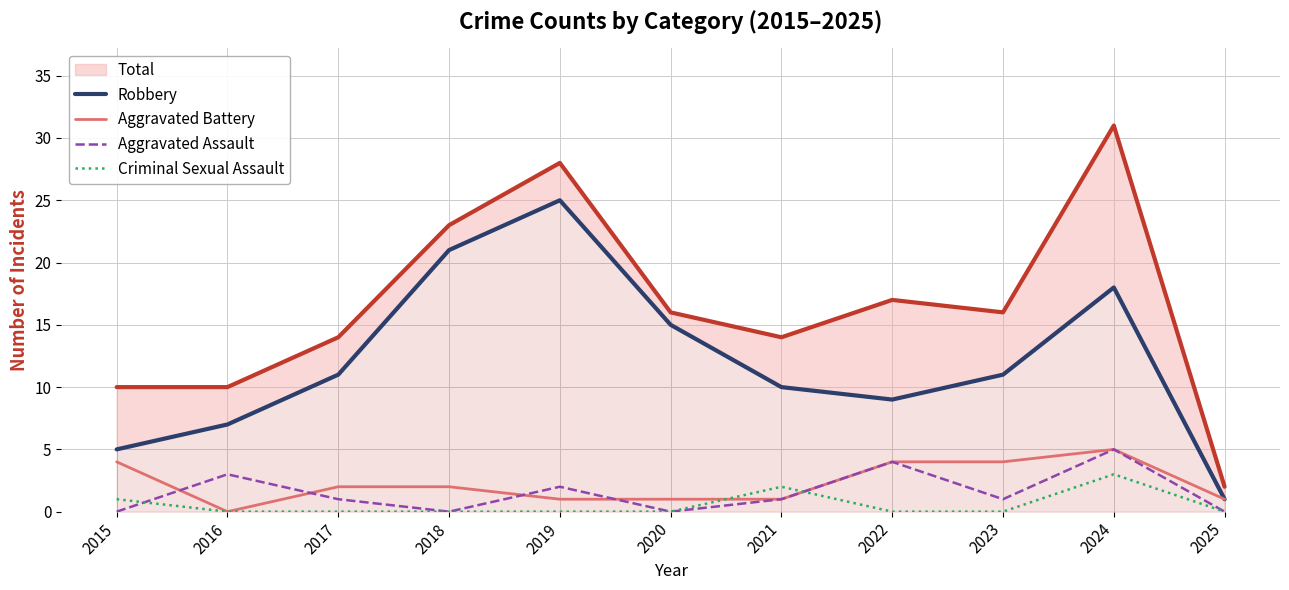

True or false: Aggravated Assault and Total cross at least once.

False